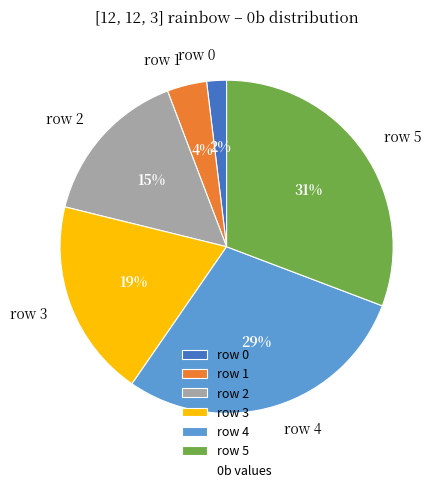

What is the largest slice in the pie chart?

row 5